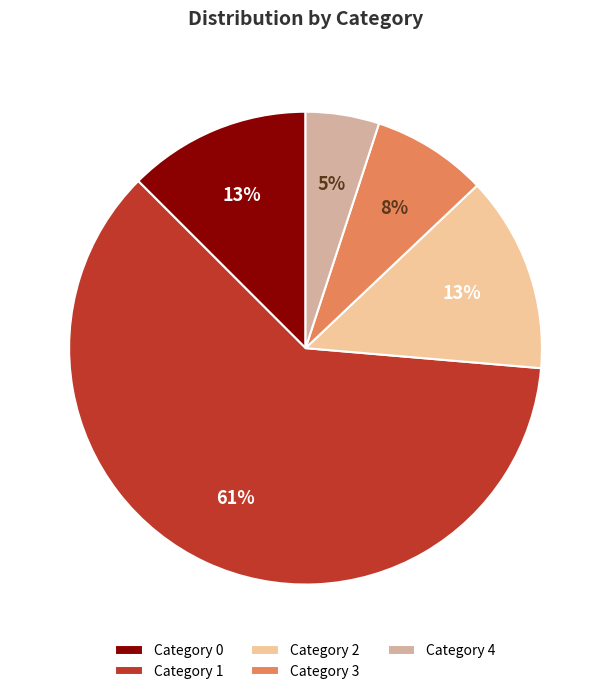

How many segments does this pie chart have?

5